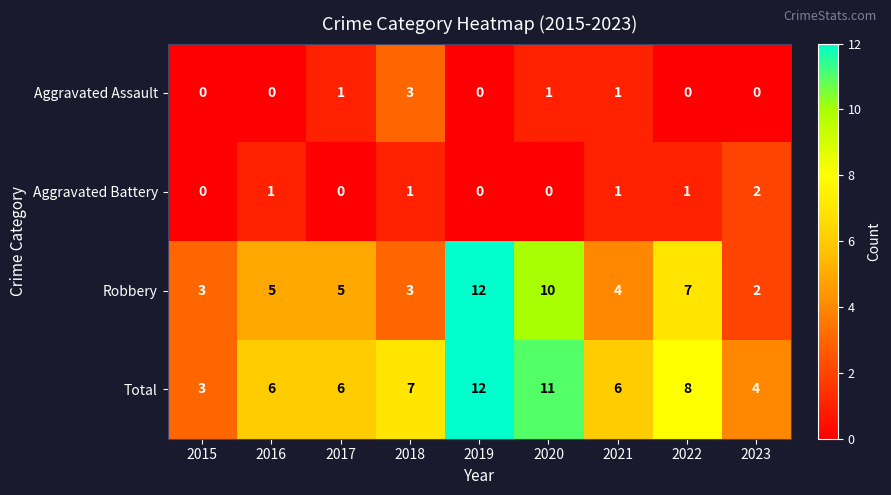

Is the value of Total at 2022 greater than the value of Aggravated Assault at 2021?

Yes